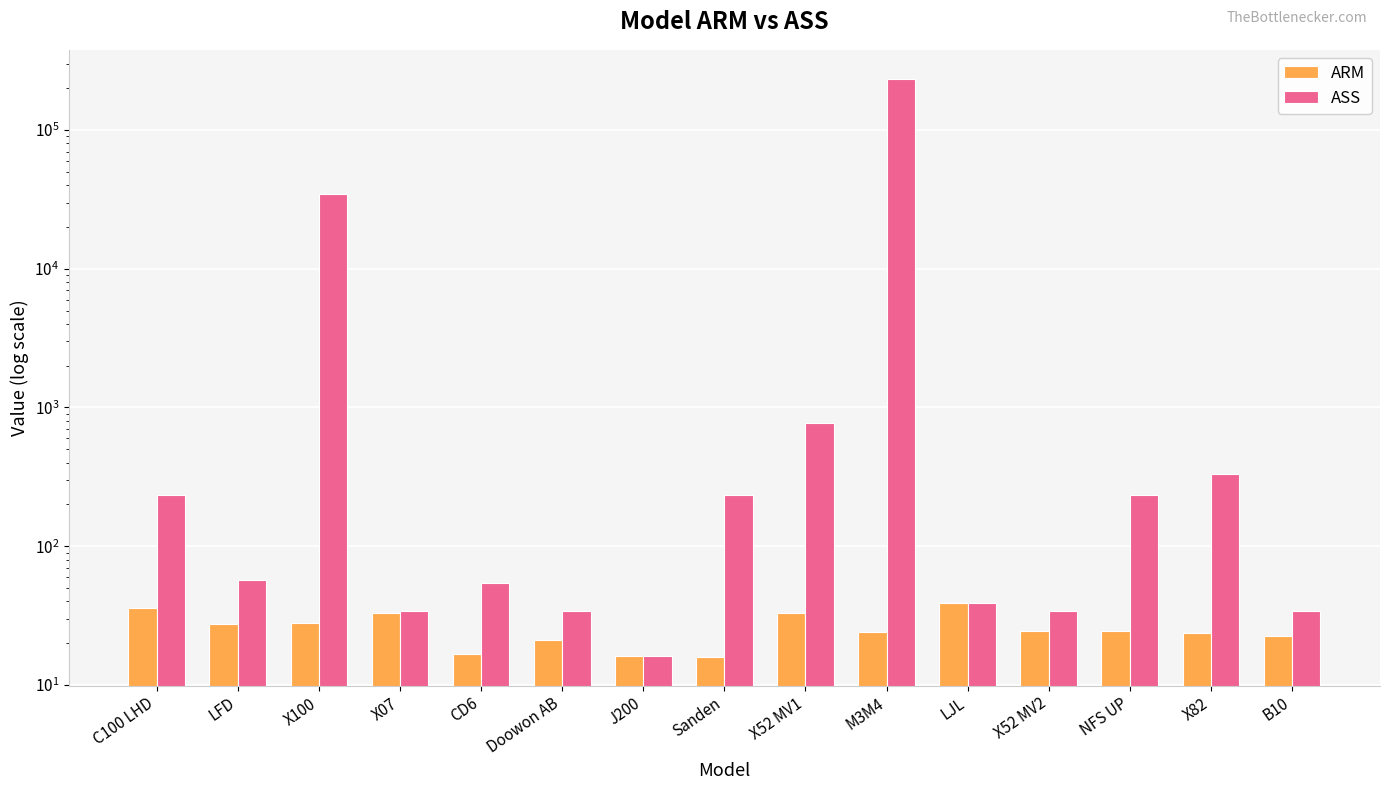

How many distinct data groups are displayed?

2